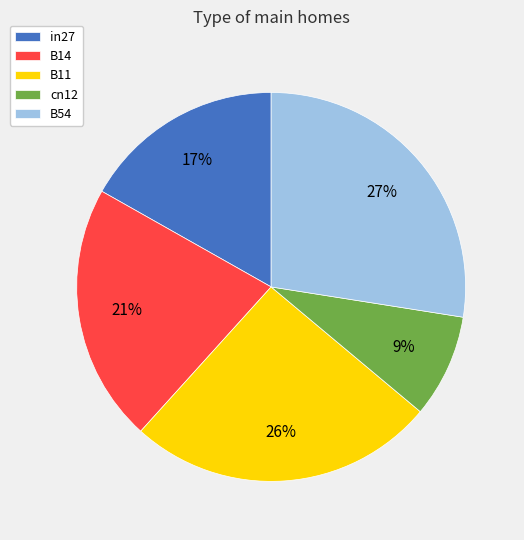

To the nearest percent, what is the difference between the in27 and B11 slice percentages?

9%